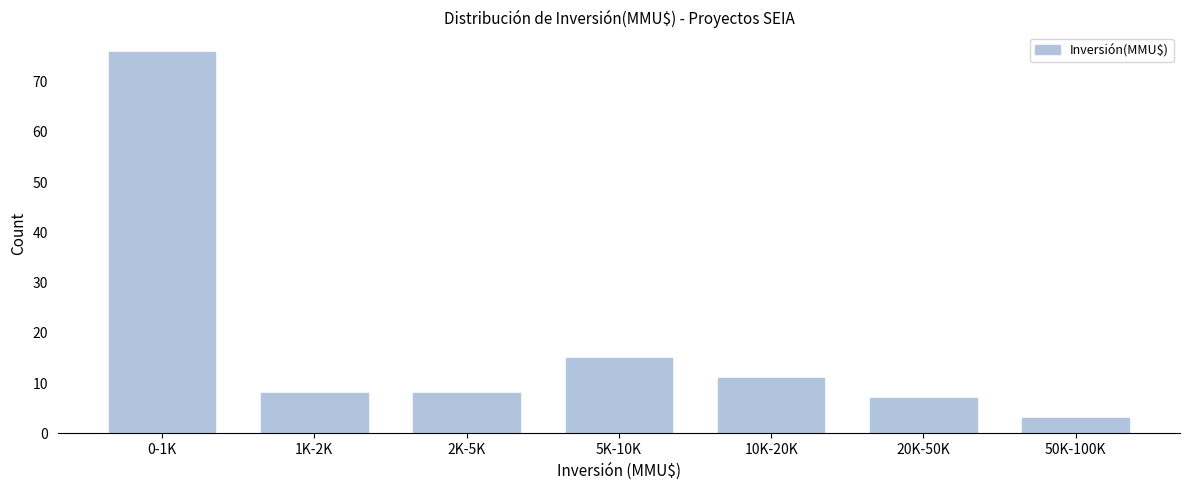

Reading left to right, what are all the values shown in this chart?

76	8	8	15	11	7	3